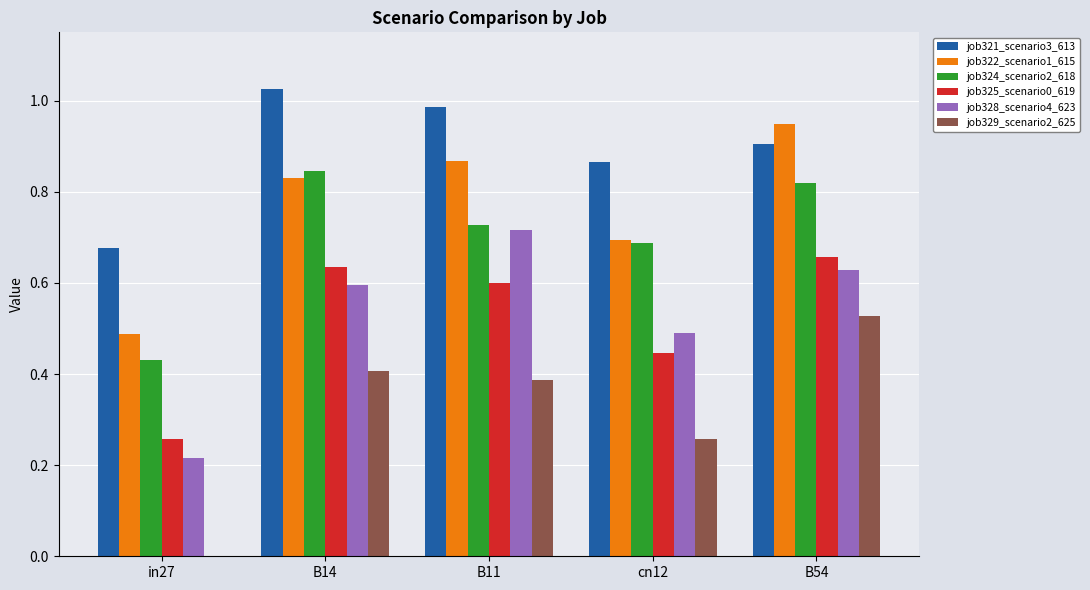

Is the value of job322_scenario1_615 at B11 greater than the value of job321_scenario3_613 at B14?

No